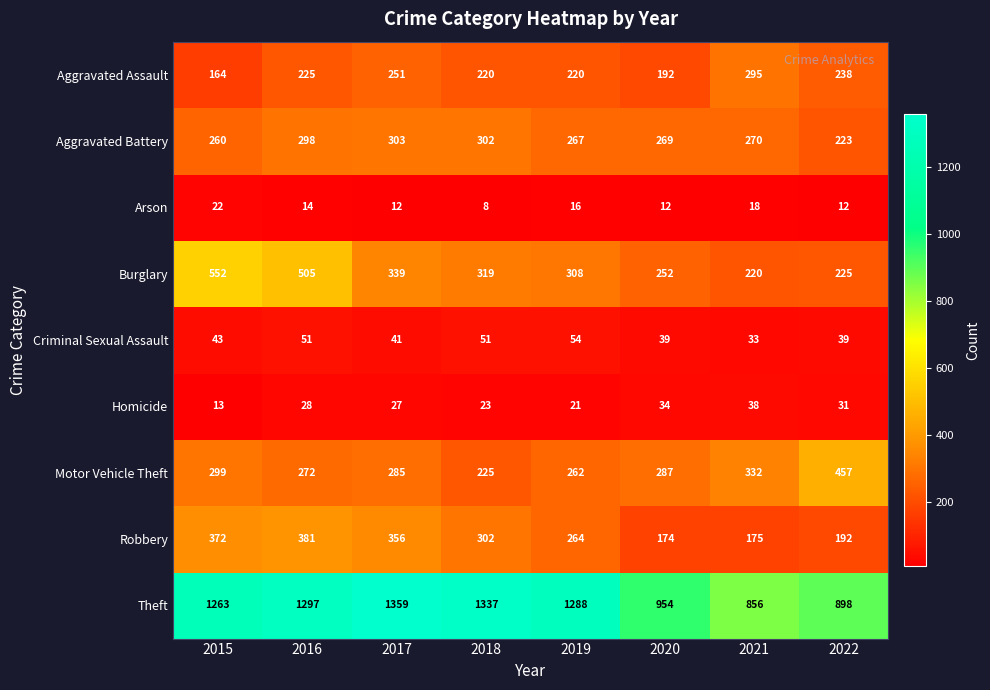

At which label does Aggravated Assault reach its peak?

2021